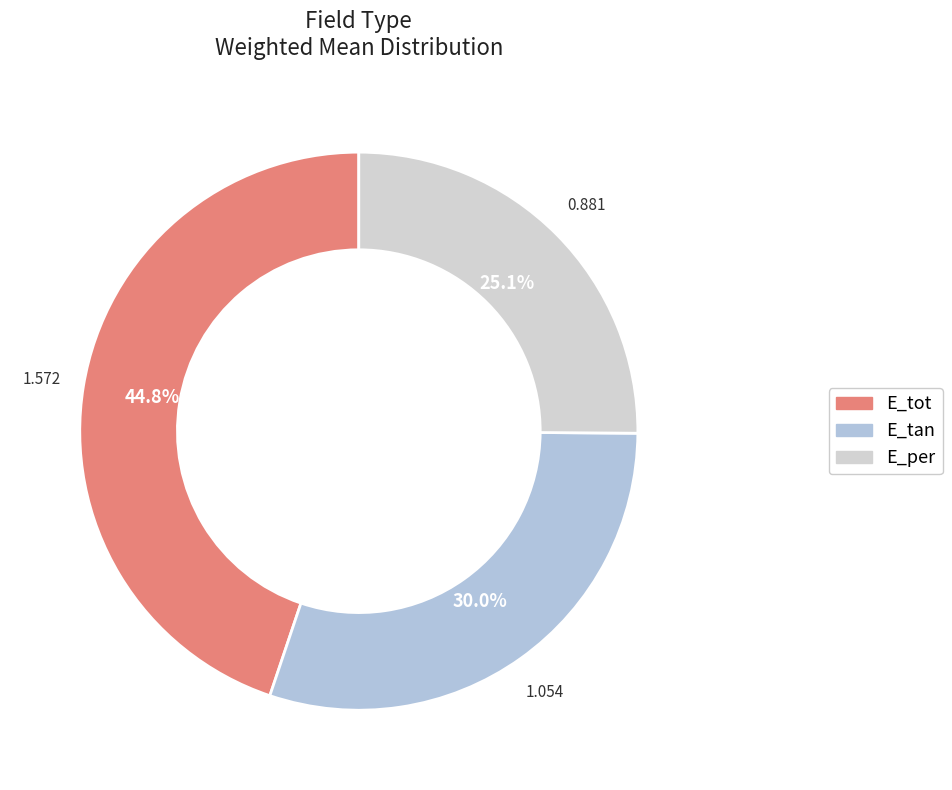

What is the change in value from E_tan to E_per?

-0.2